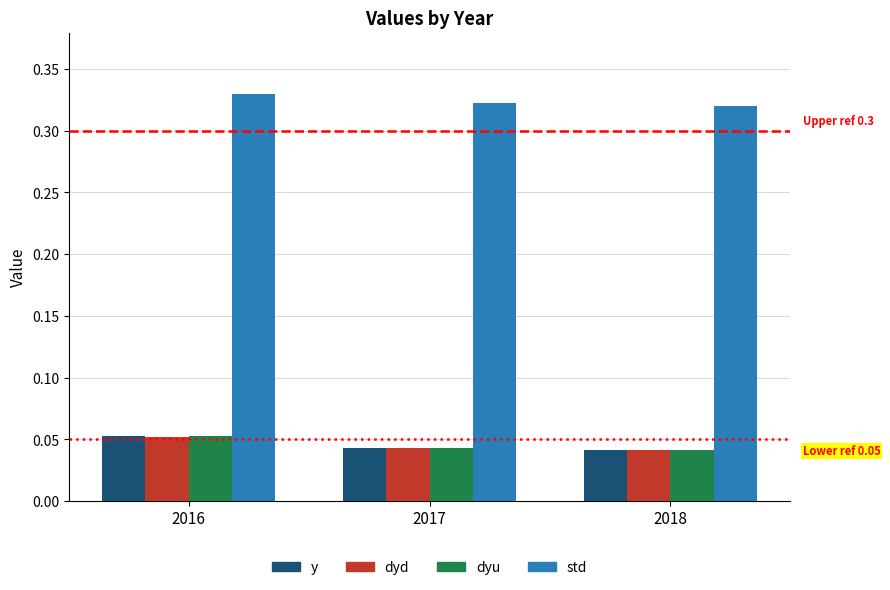

How many y values are between 0 and 1?

3